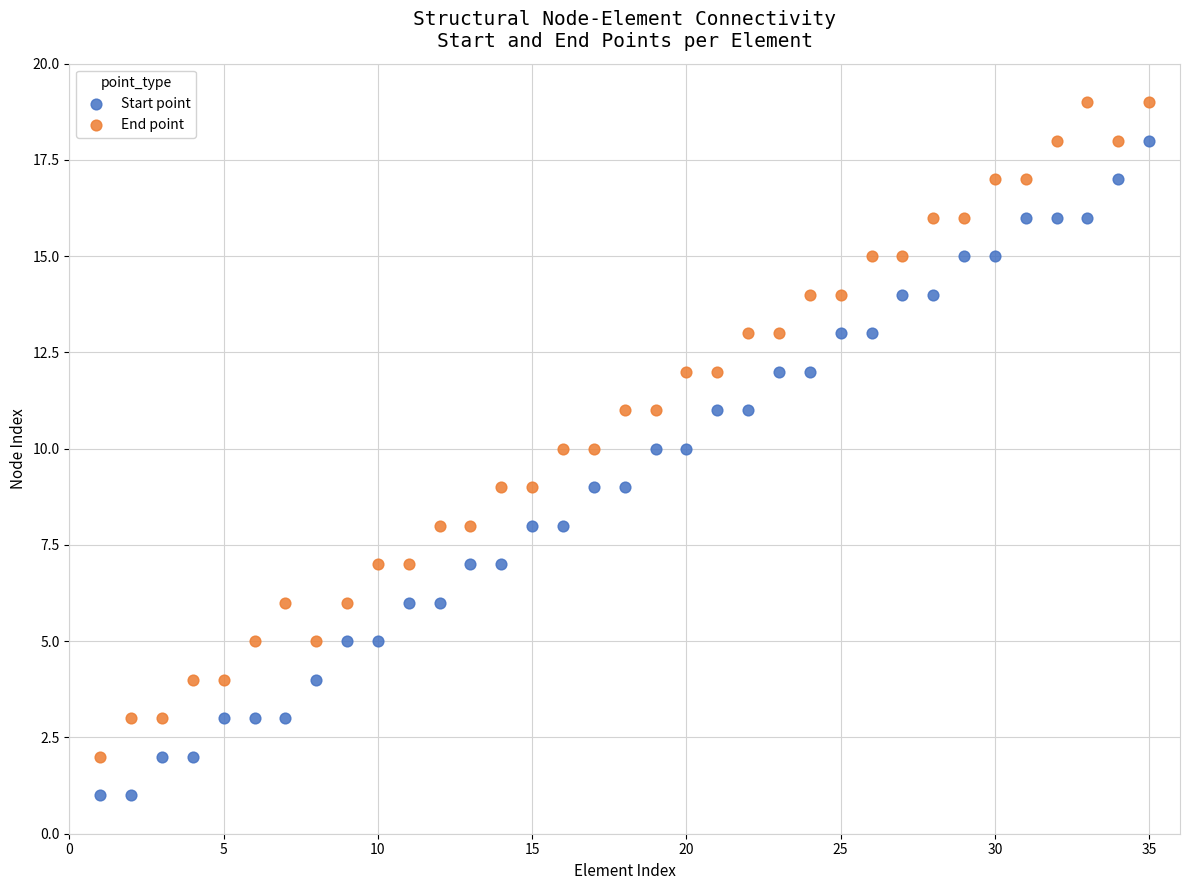

Which series reaches the maximum Y coordinate?

End point